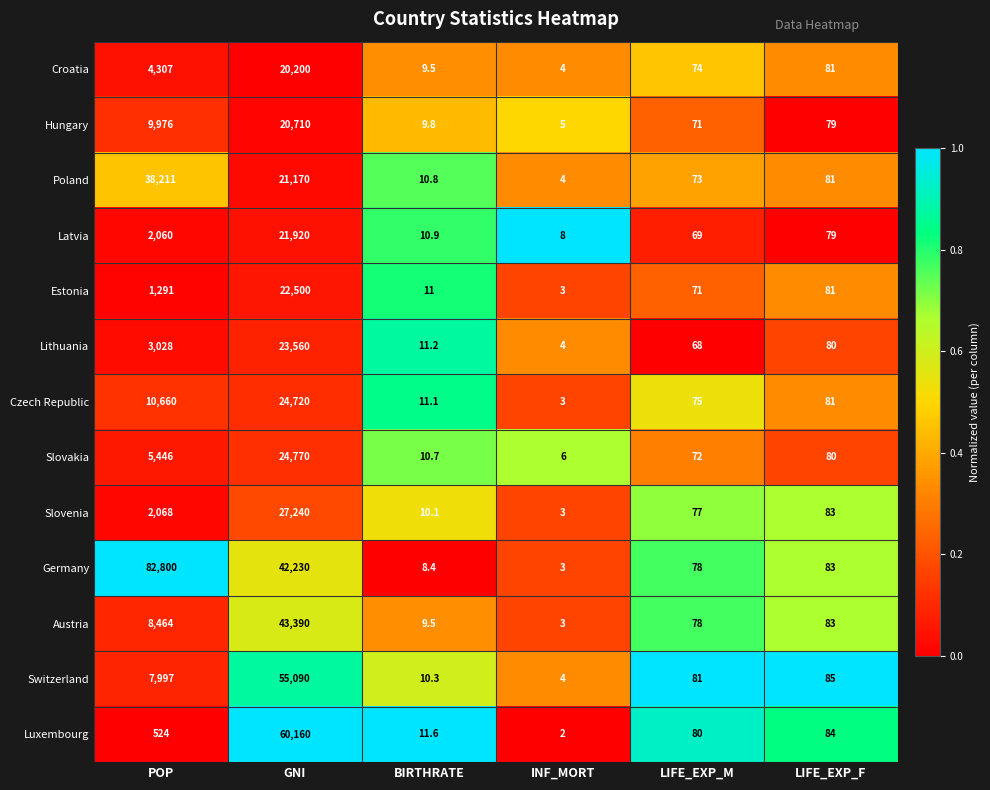

Which series changed the most between INF_MORT and LIFE_EXP_M?

Luxembourg